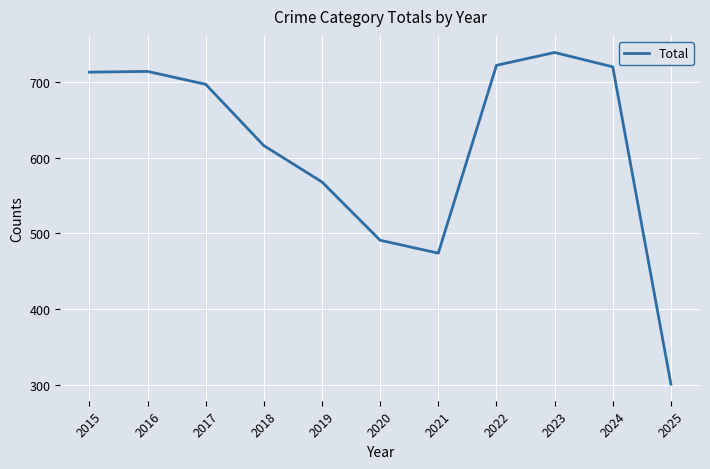

Which label corresponds to the largest value in the chart?

2023